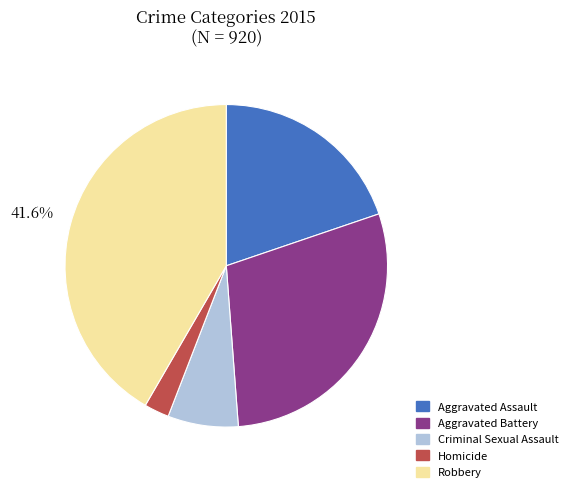

Approximately how many times larger is the value at Criminal Sexual Assault compared to Aggravated Battery?

0.2